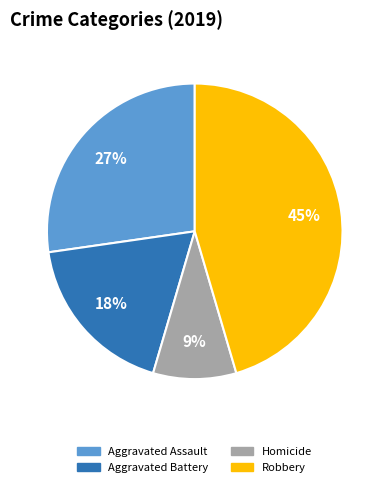

To the nearest percent, what is the average slice percentage?

25%